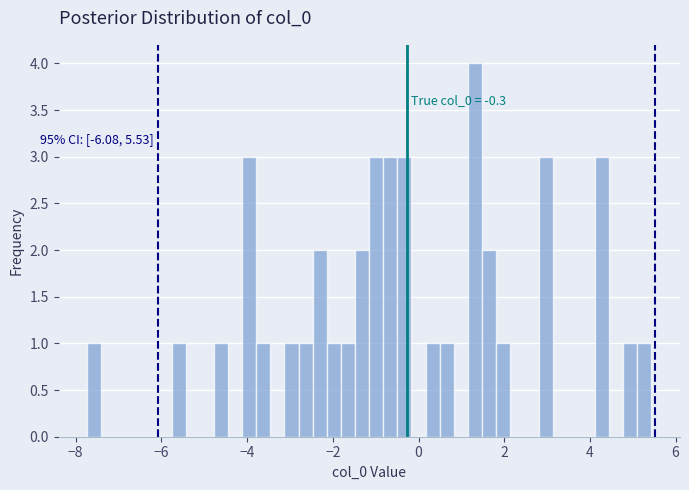

Around what value on the x-axis is the tallest bar? Give the approximate position of its centre, as read against the axis.

1.4